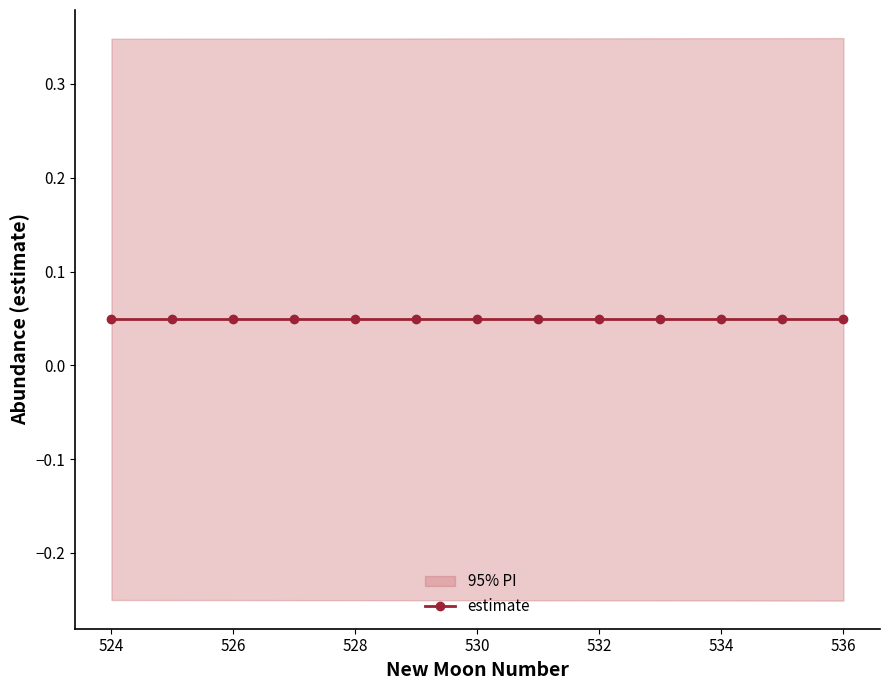

Rank the series by their average value, from lowest to highest.

lower_pi, estimate, upper_pi